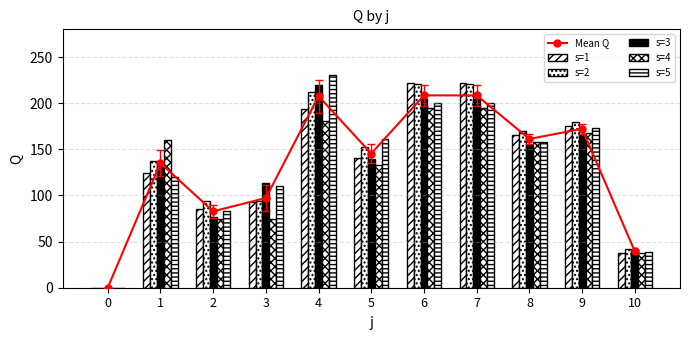

The s=2 series shows 42.0 at 10. True or false?

True